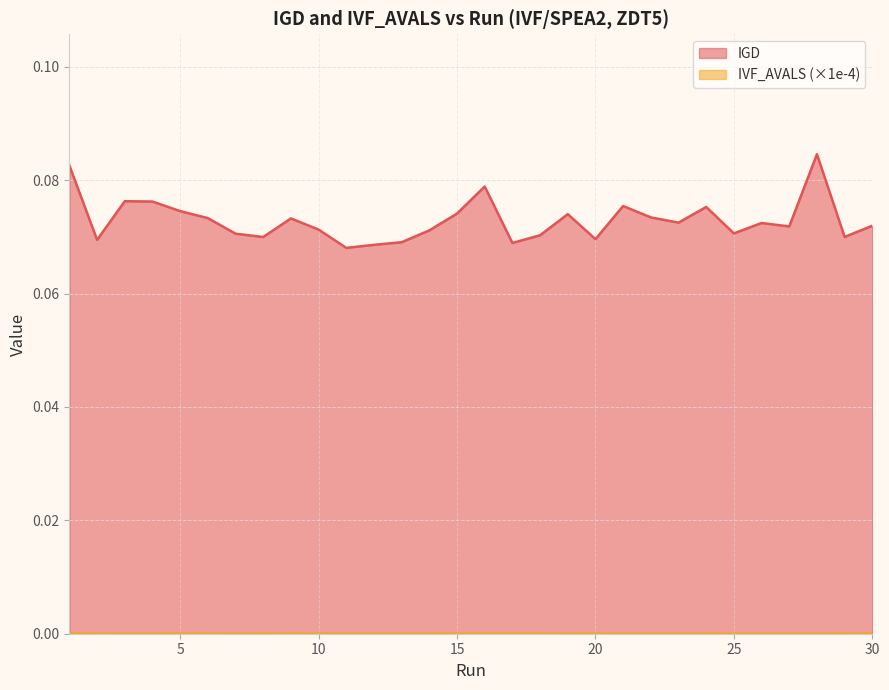

Rank the categories by IVF_AVALS_norm value from highest to lowest.

2, 17, 9, 6, 18, 30, 16, 19, 15, 20, 29, 22, 25, 27, 11, 24, 8, 12, 7, 5, 3, 26, 23, 14, 21, 13, 10, 28, 1, 4